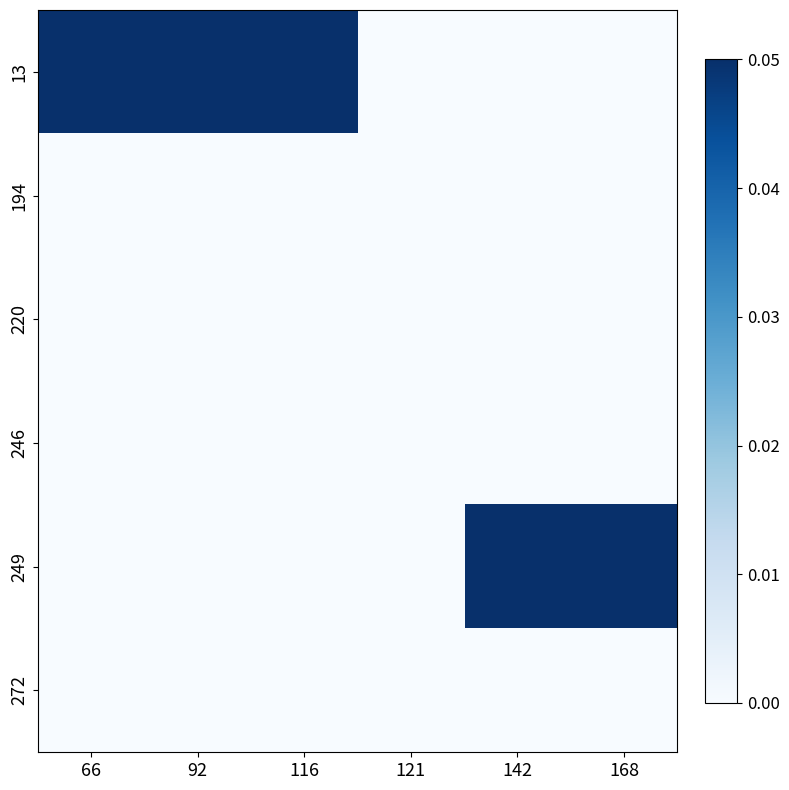

At which category is the sum across all series the highest?

66